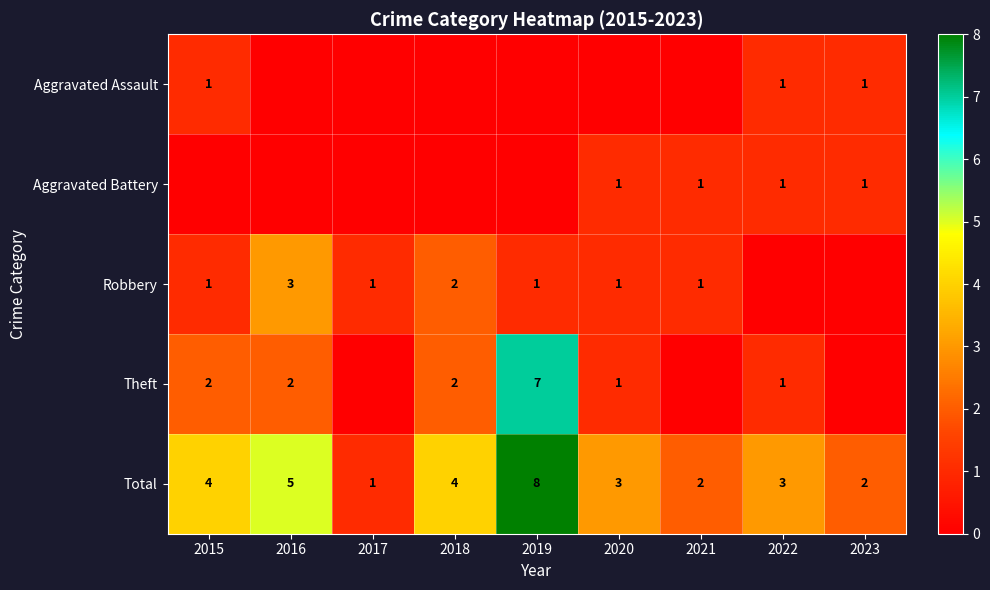

What is the difference between the highest and lowest values at 2019?

8